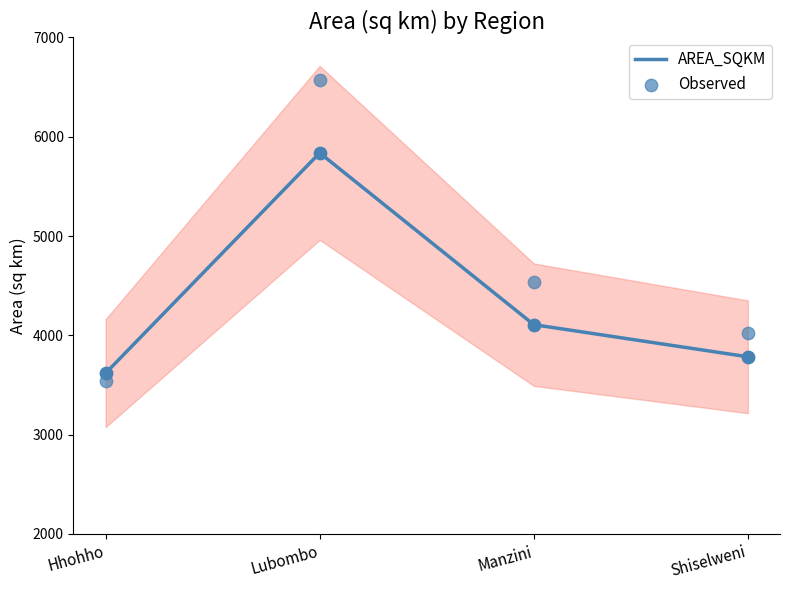

Which series has the largest Y range (max minus min)?

Observed